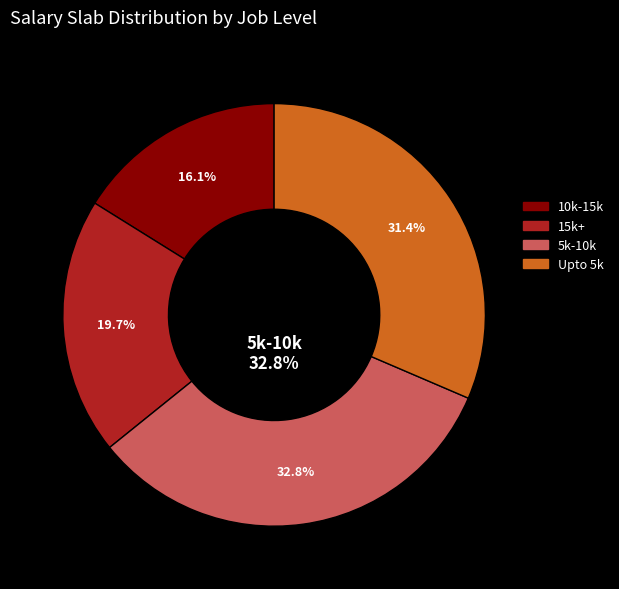

Which category has the biggest portion of the pie?

5k-10k